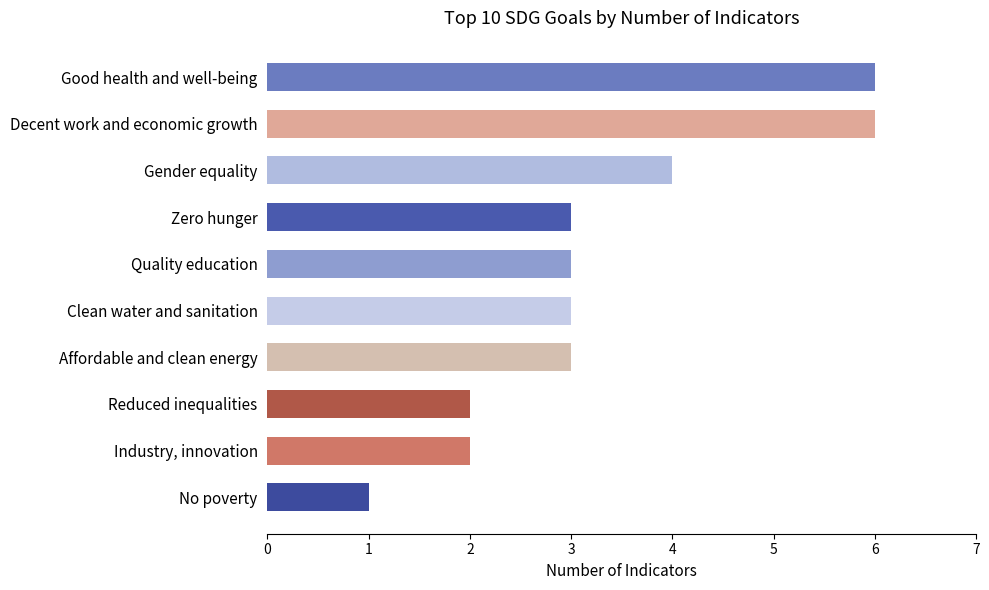

Count the number of data series in this chart.

1